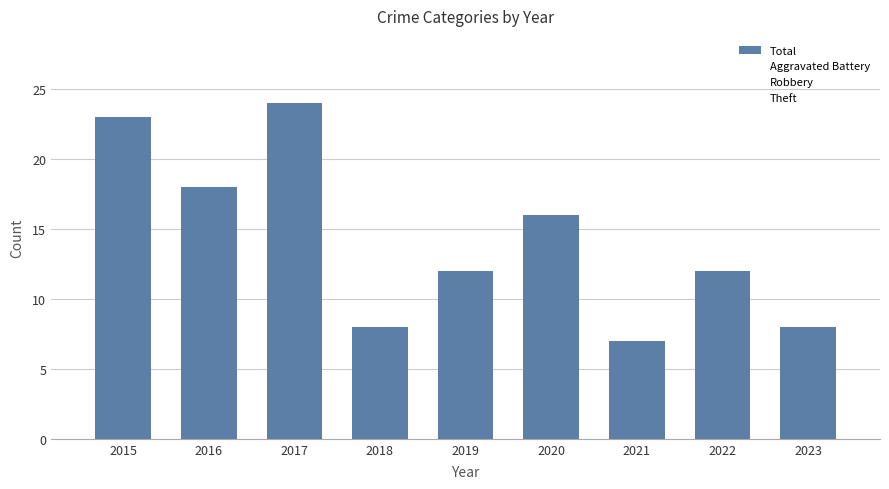

How many values in the Total series exceed 12?

4